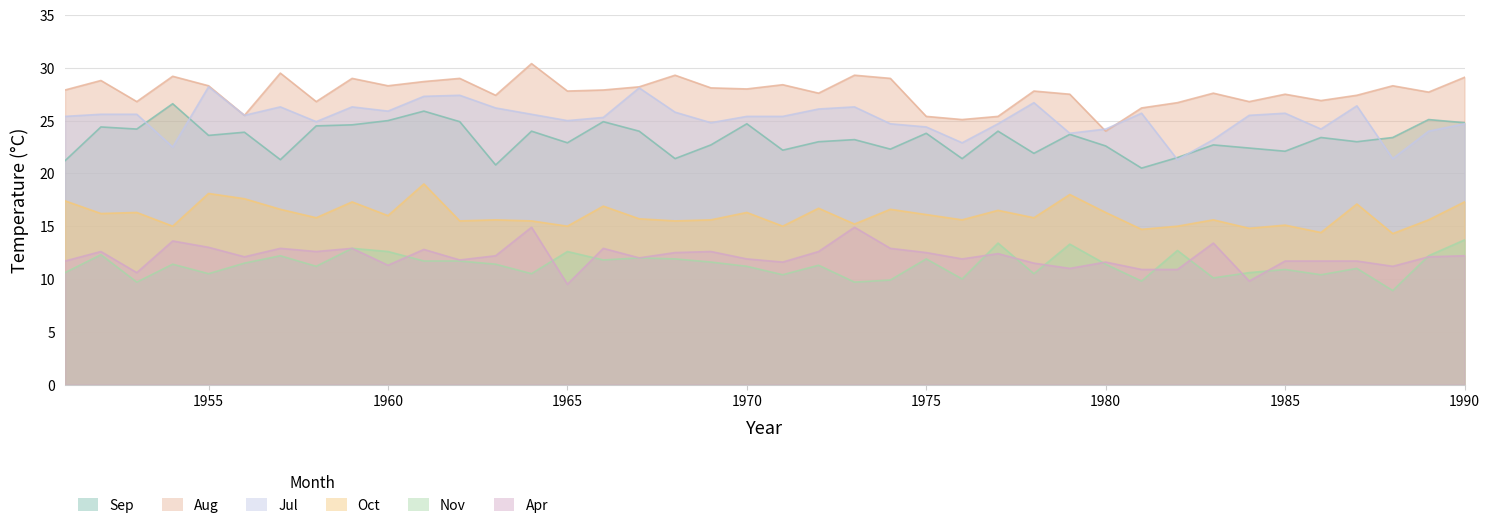

How many data points in Apr are above 12?

21